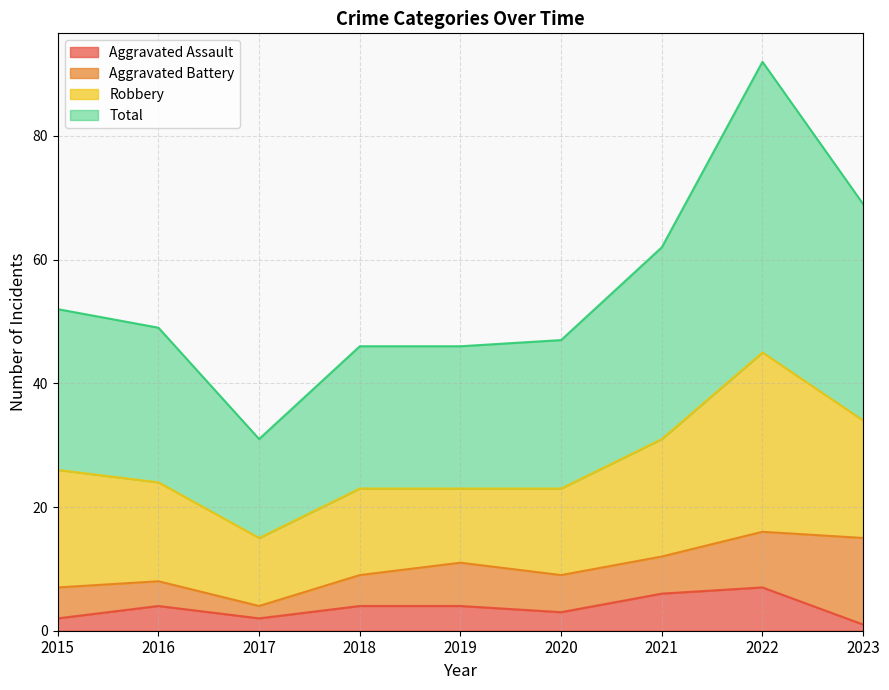

Which series has the widest spread of values?

Total